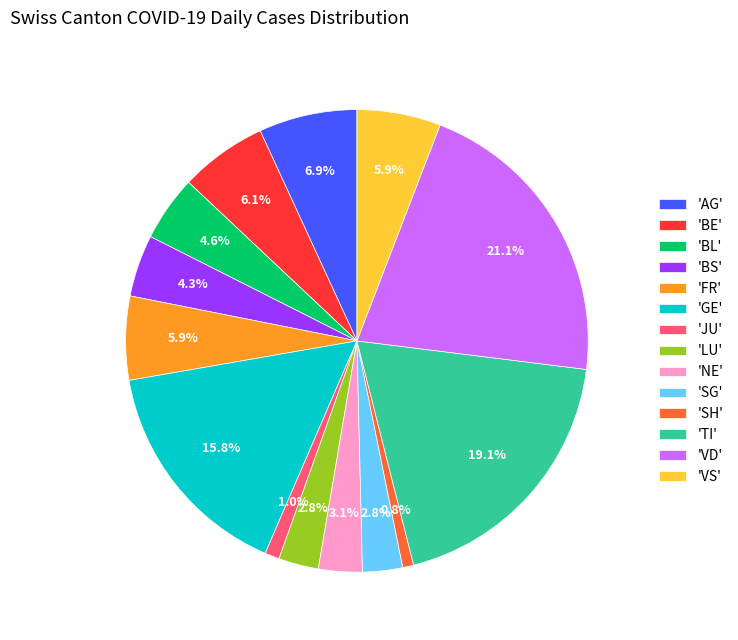

Which has a higher value, 'GE' or 'AG'?

'GE'